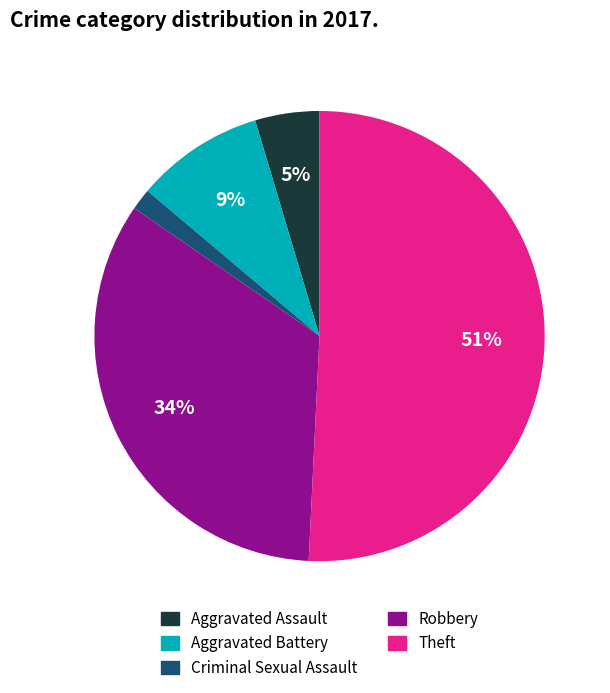

Count the number of slices in the pie.

5